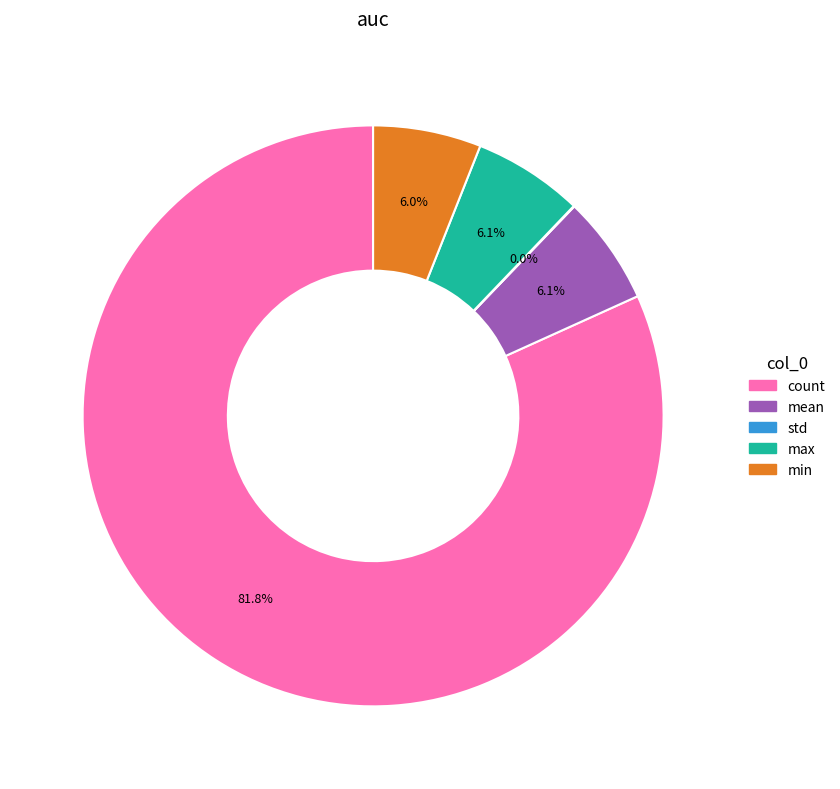

Is the sum of max and mean greater than half?

No